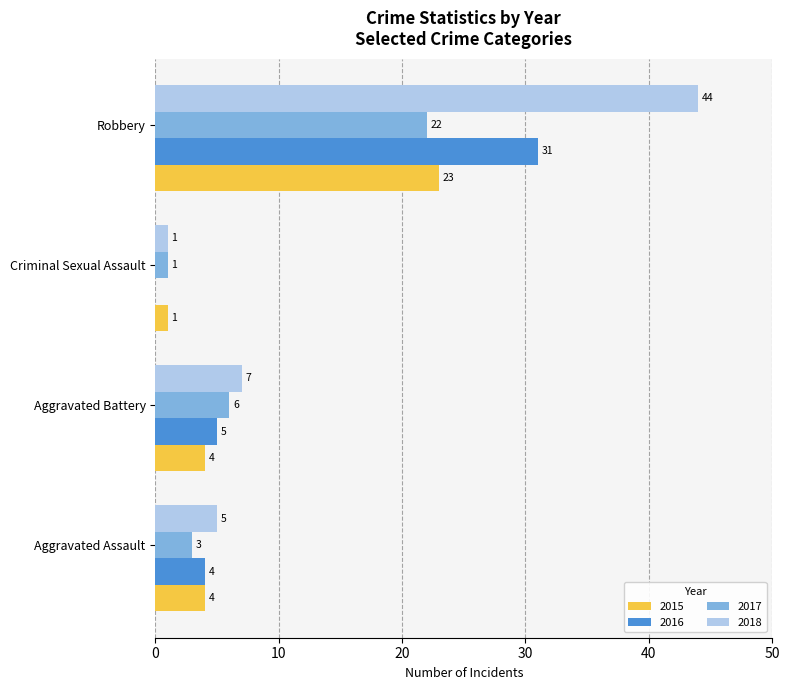

What value does the 2018 series have at Robbery, to the nearest 5?

45